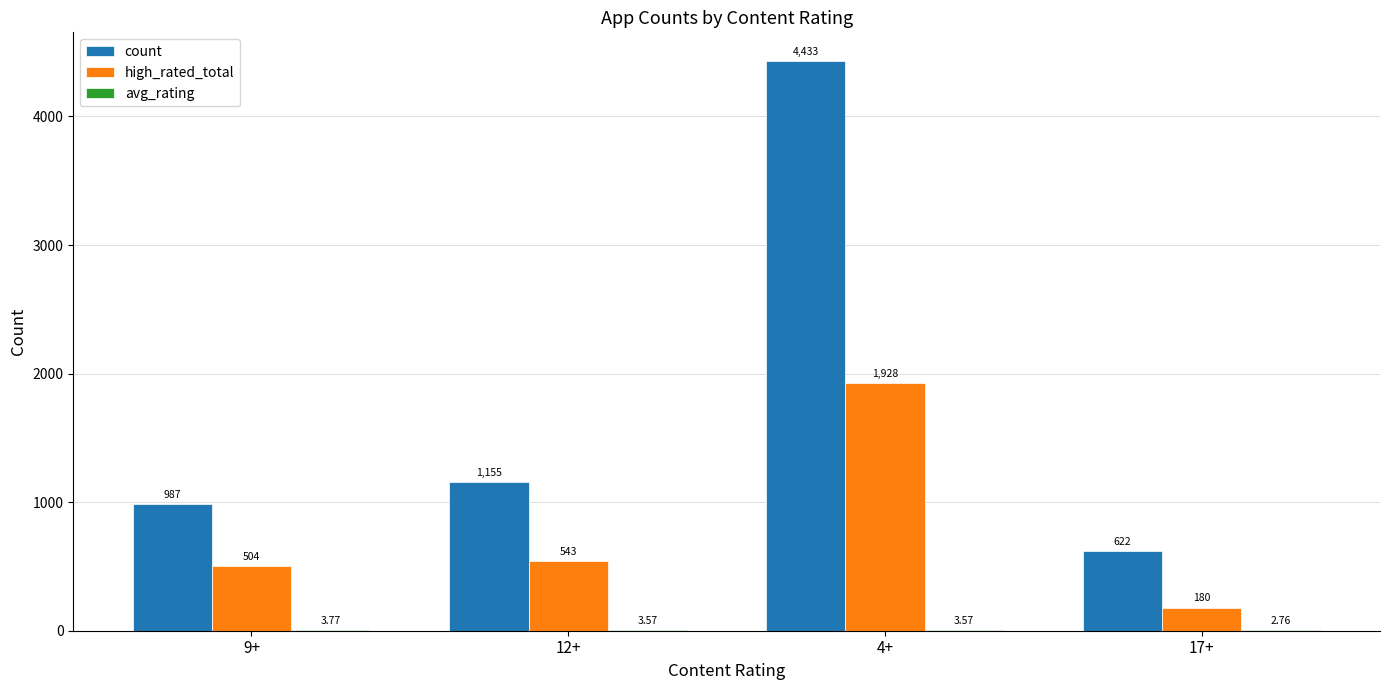

At which category is the sum across all series the highest?

4+